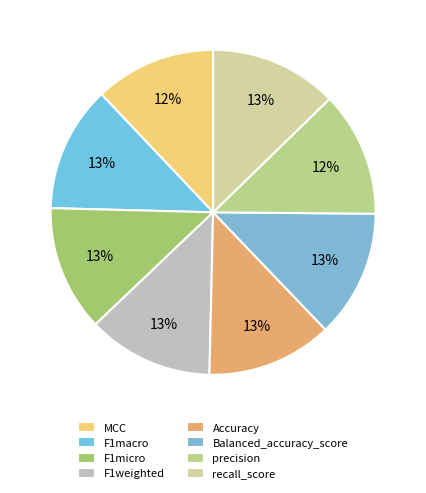

Is there a majority slice in this chart?

No